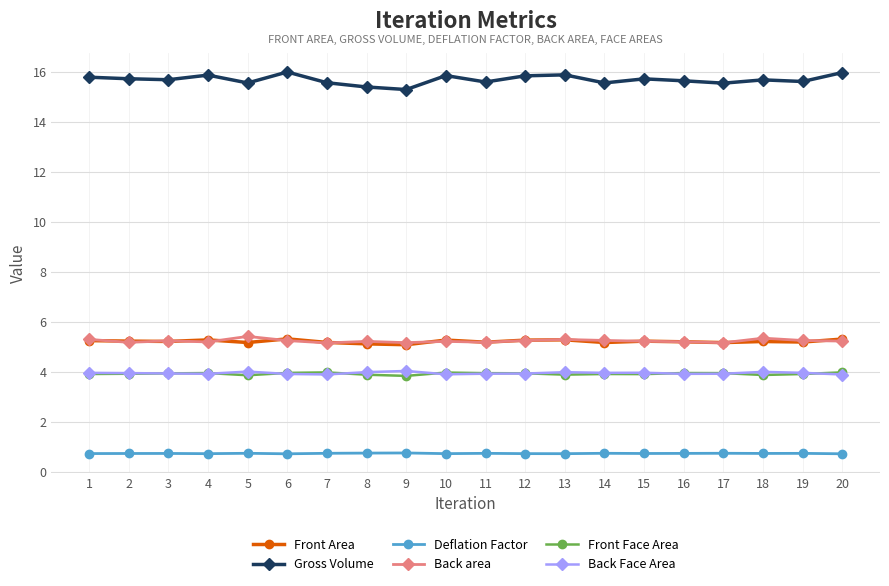

What is the minimum value for Deflation Factor?

0.7